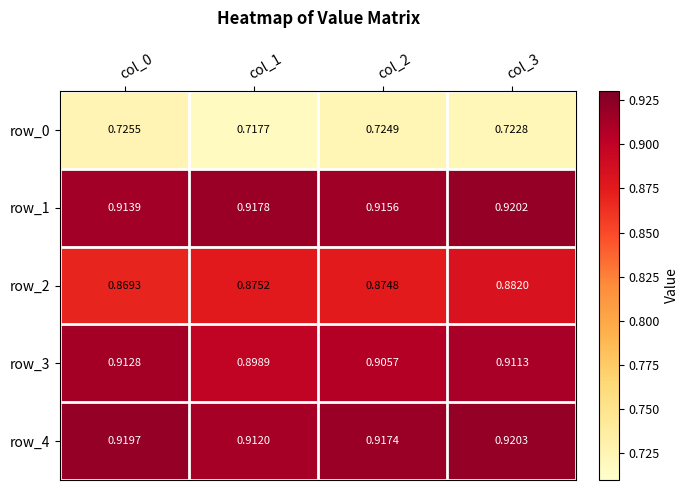

Which label corresponds to the smallest value in the chart?

col_1